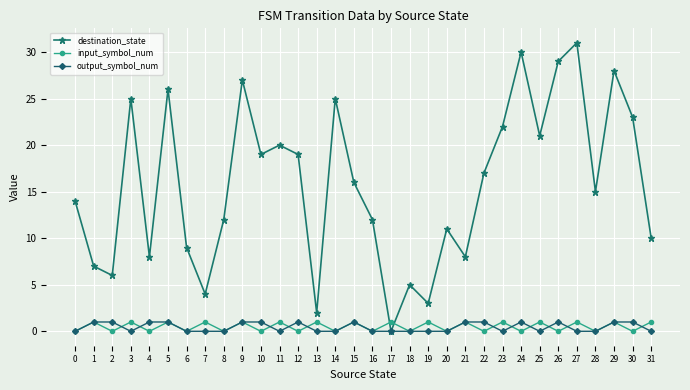

Is the value of input_symbol_num at 30 greater than the value of destination_state at 27?

No